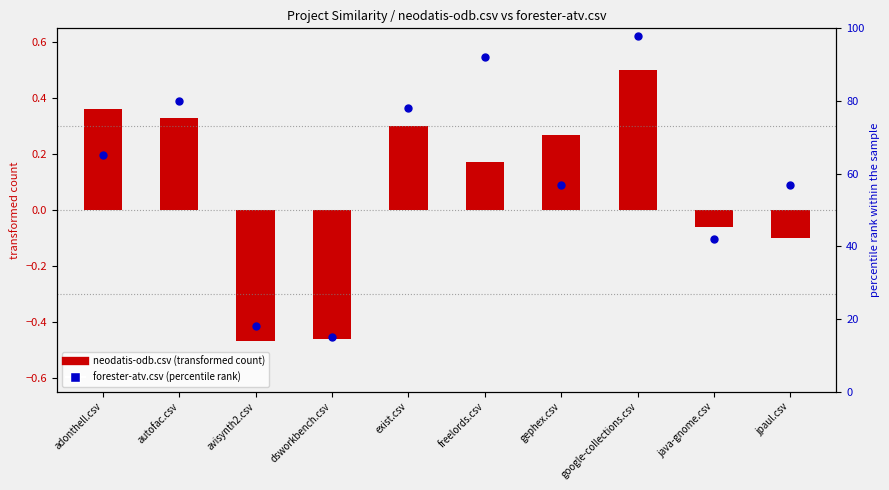

Which series has the widest spread of Y values?

forester-atv.csv (percentile)